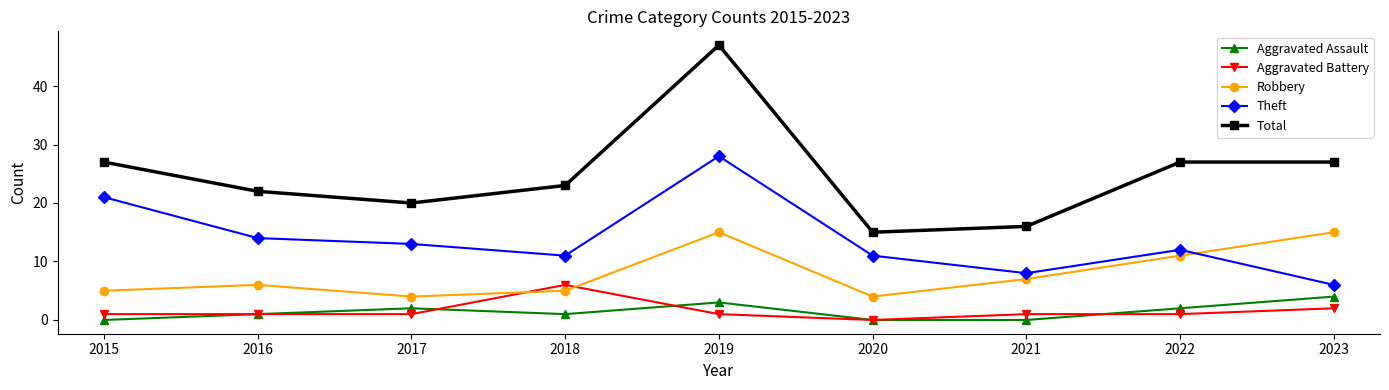

Reading left to right, transcribe all the data shown in this chart.

Aggravated Assault: 2015=0	2016=1	2017=2	2018=1	2019=3	2020=0	2021=0	2022=2	2023=4
Aggravated Battery: 2015=1	2016=1	2017=1	2018=6	2019=1	2020=0	2021=1	2022=1	2023=2
Robbery: 2015=5	2016=6	2017=4	2018=5	2019=15	2020=4	2021=7	2022=11	2023=15
Theft: 2015=21	2016=14	2017=13	2018=11	2019=28	2020=11	2021=8	2022=12	2023=6
Total: 2015=27	2016=22	2017=20	2018=23	2019=47	2020=15	2021=16	2022=27	2023=27